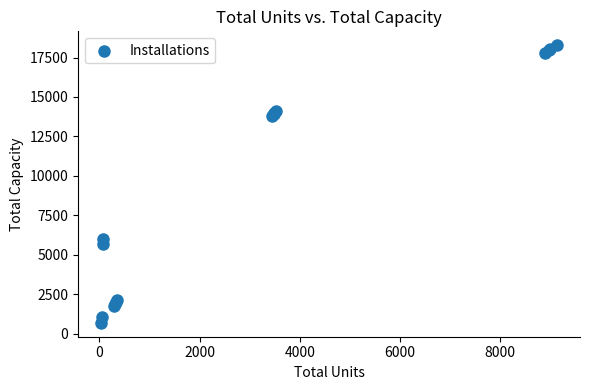

What Y value in the scatter plot is closest to 9489?

6000